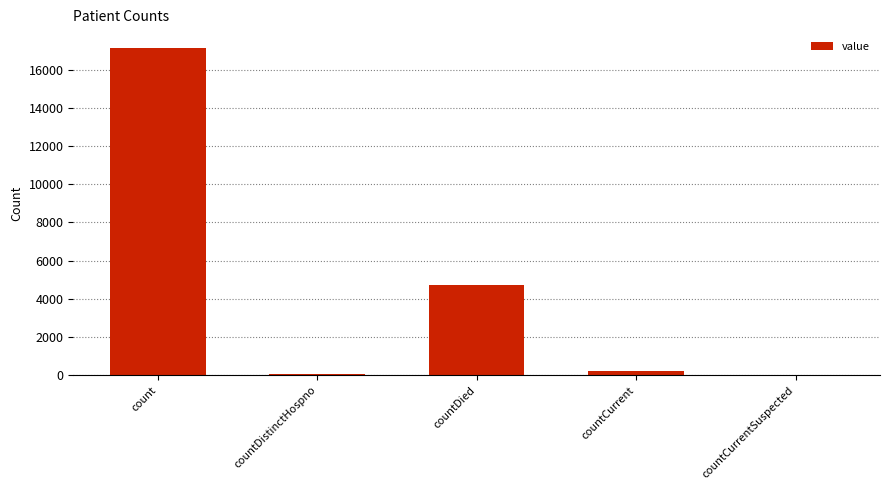

What is the sum of all values?

22092